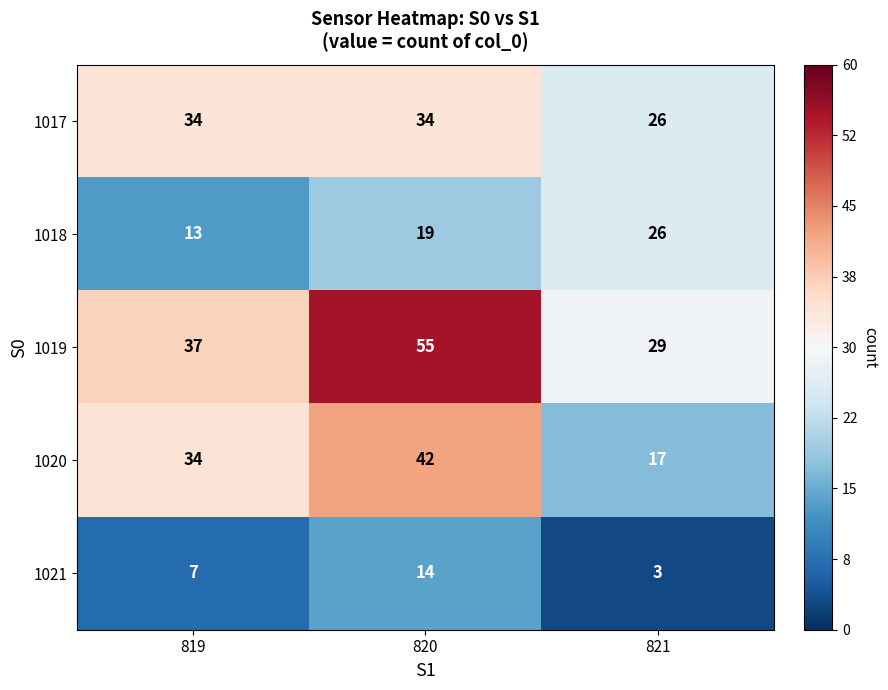

Which series has the largest total across all categories?

1019